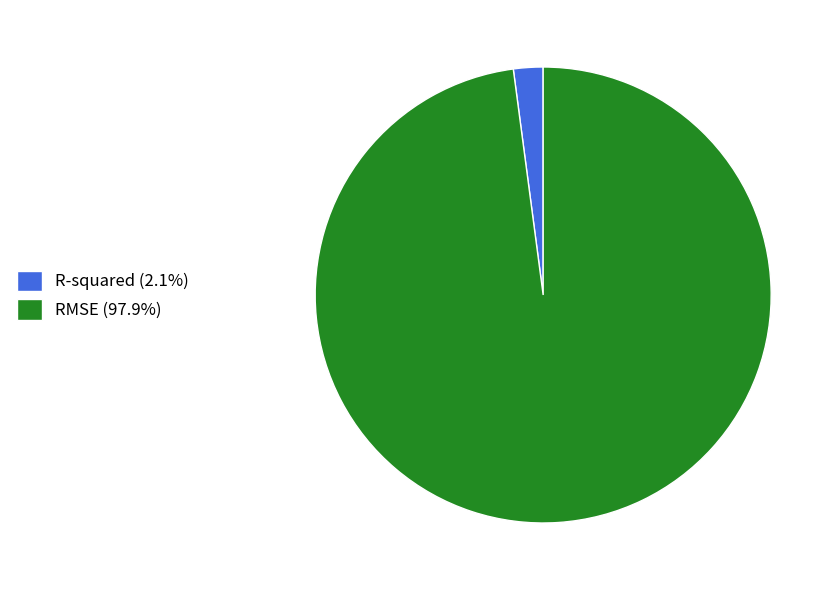

How many slices are in this pie chart?

2